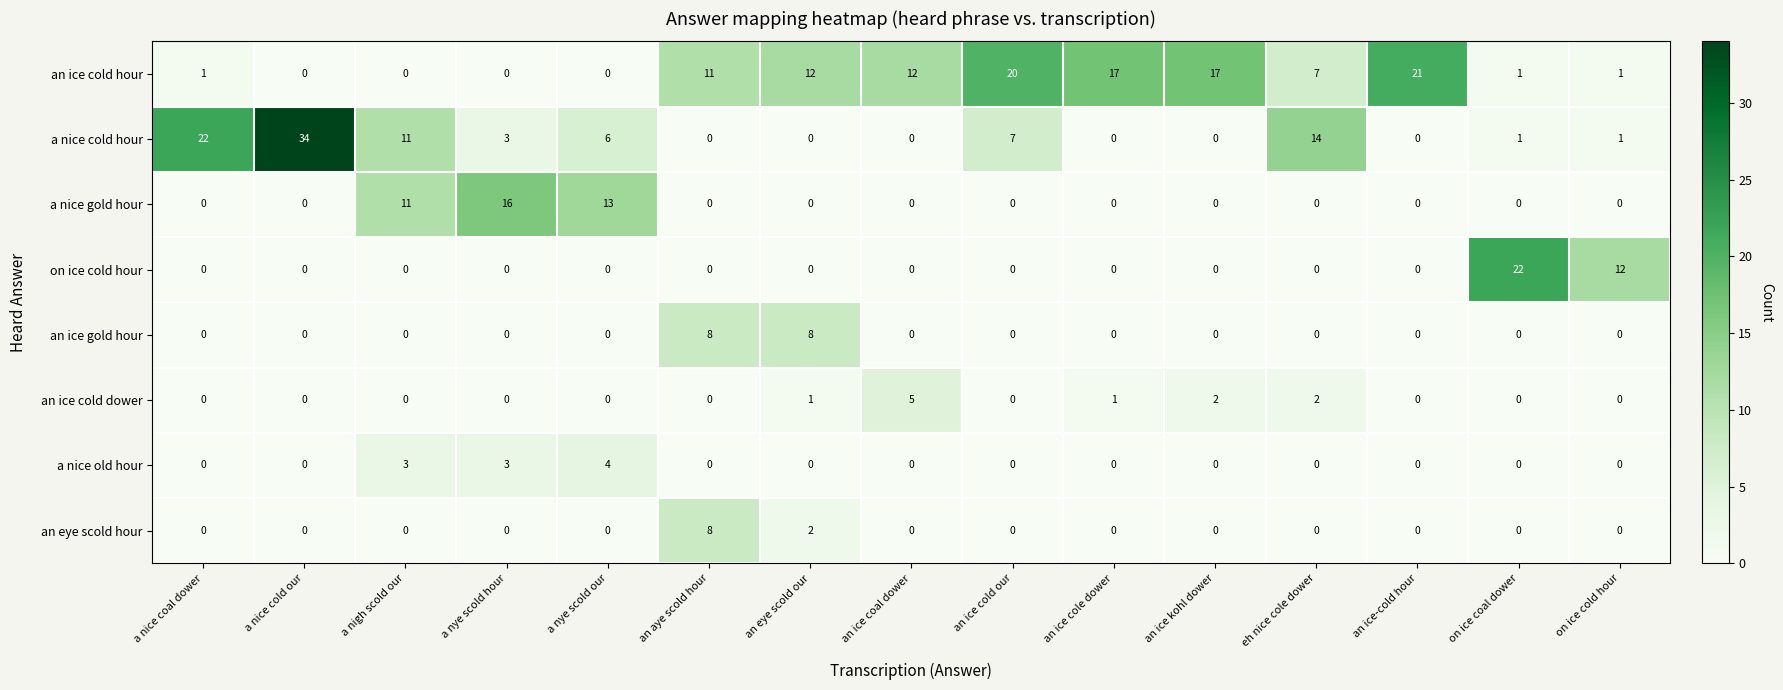

Is the value of a nice old hour at eh nice cole dower greater than the value of an eye scold hour at an aye scold hour?

No